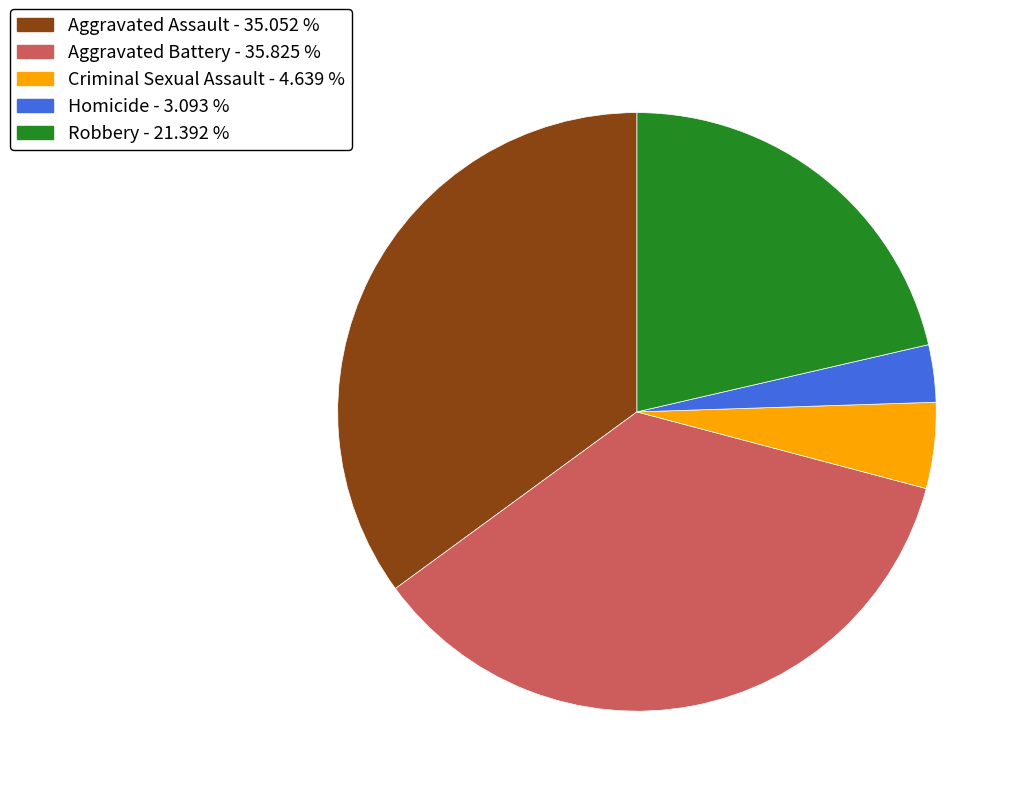

How many segments does this pie chart have?

5